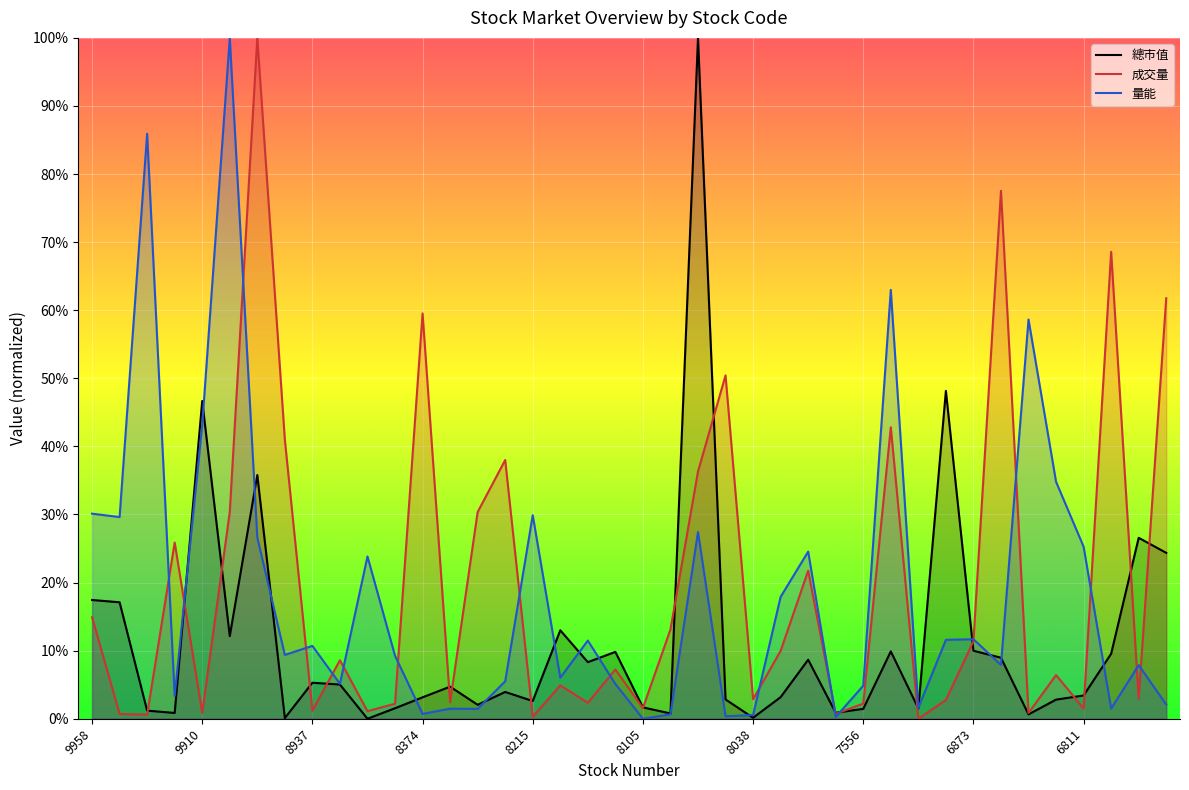

How many data points in 量能 are above 0?

39